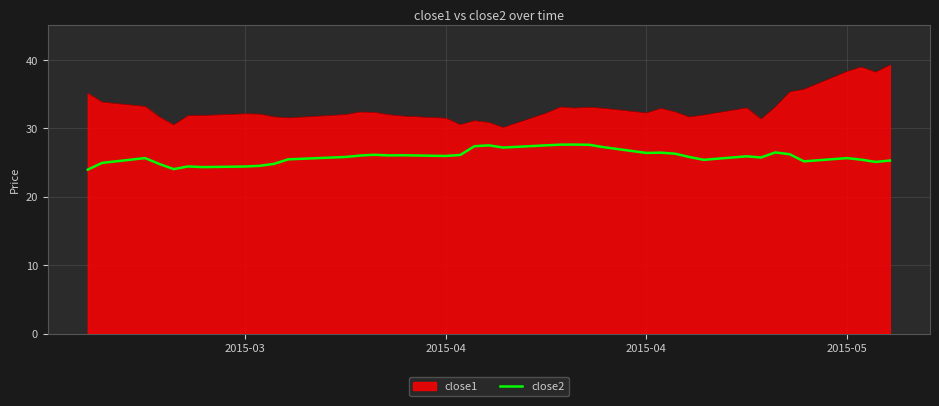

List the series in order of their peak value, lowest first.

close2, close1